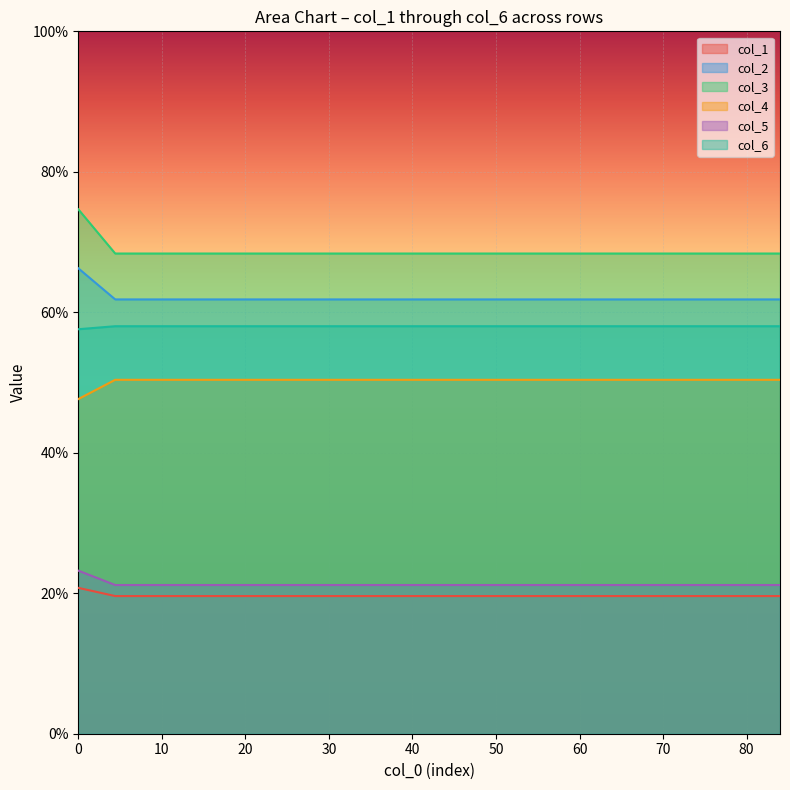

What are all the series names shown in the legend?

col_1, col_2, col_3, col_4, col_5, col_6